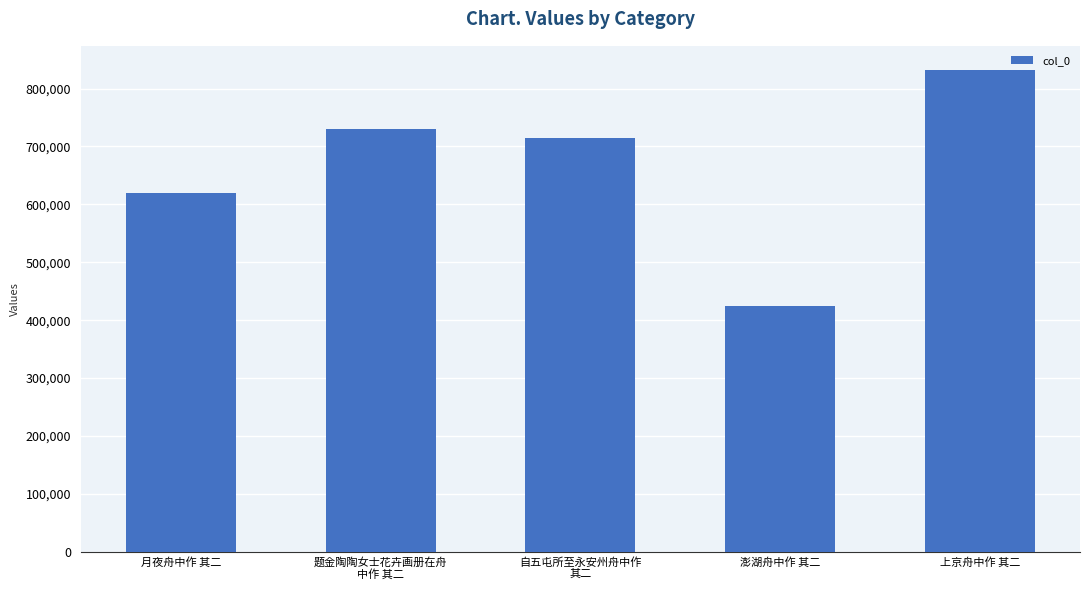

What is the difference between the second highest and minimum values?

307012